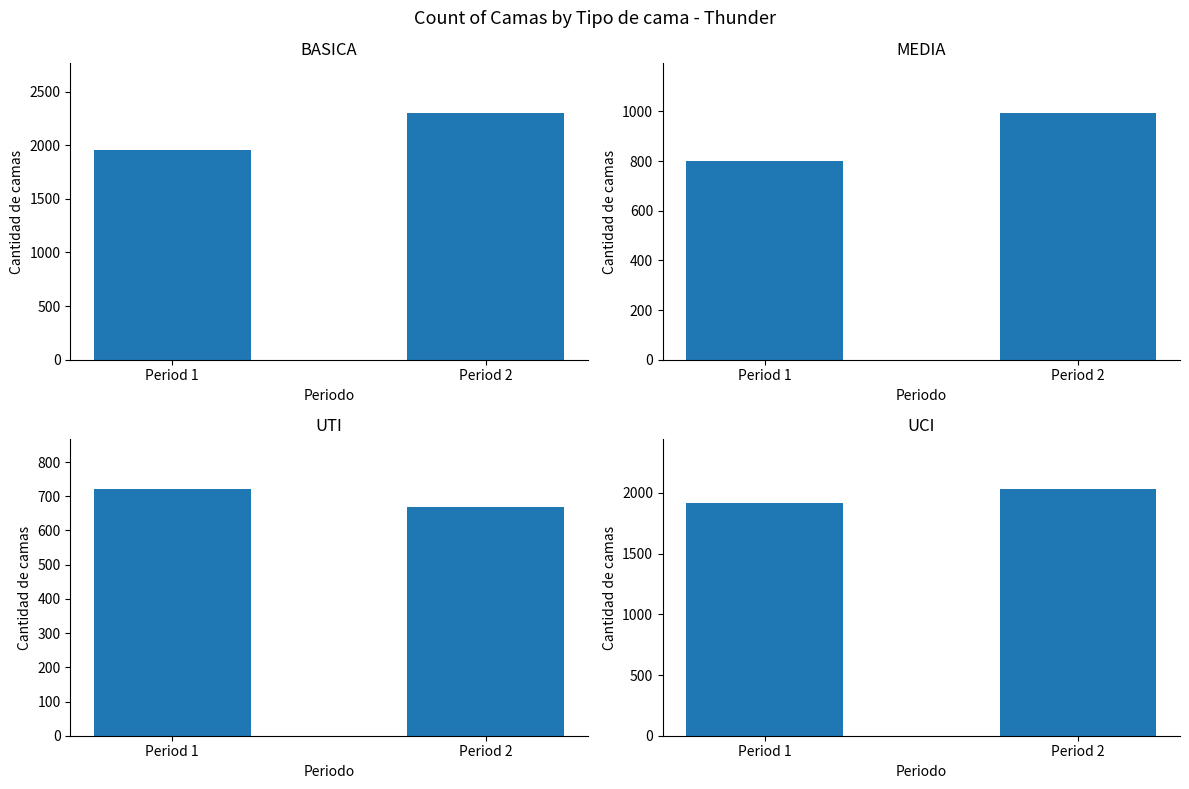

Count the Media values in the range 800 to 995.

2